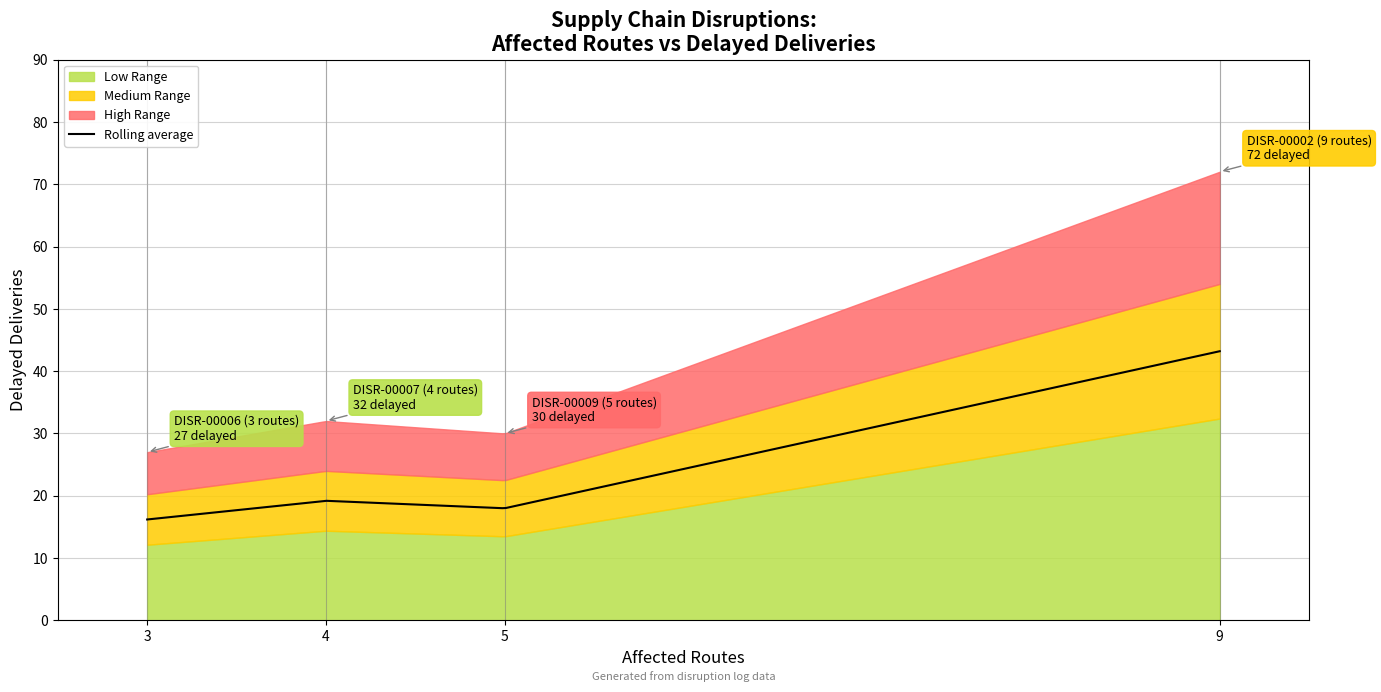

What is the average value?

40